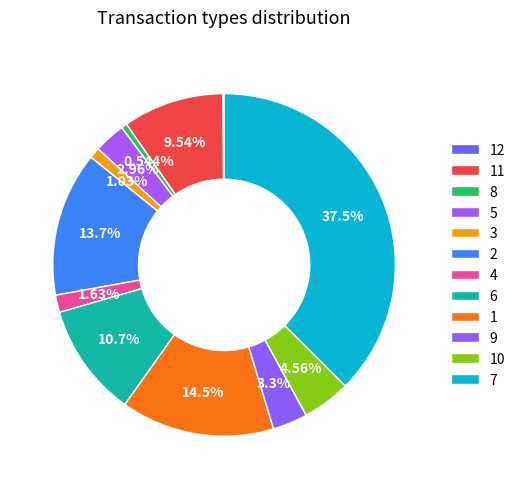

What is the largest slice in the pie chart?

7